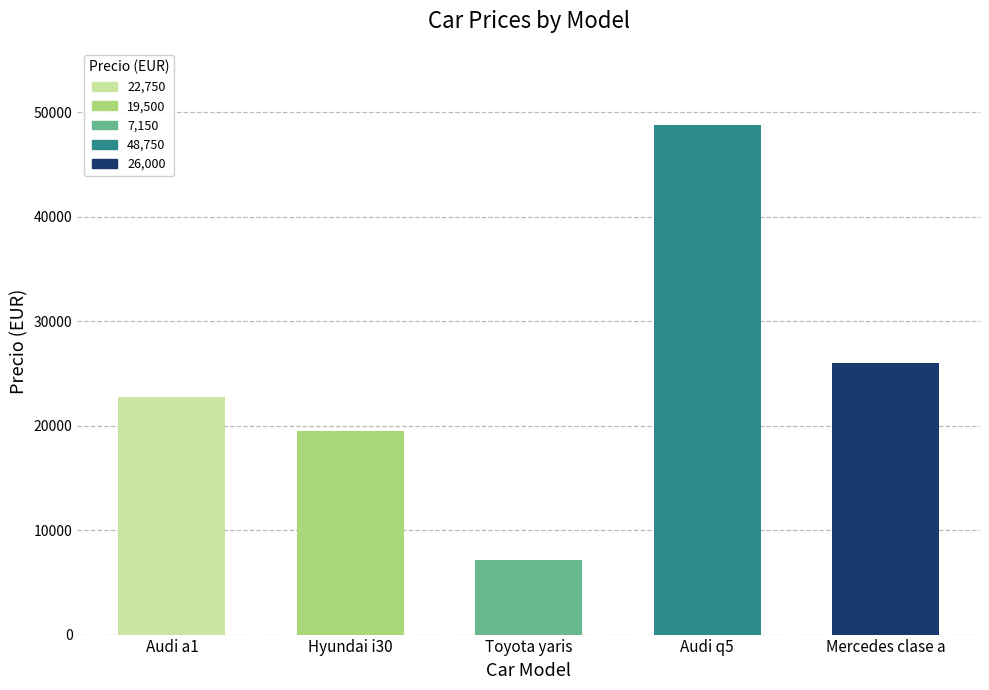

How many data points does each series have?

5